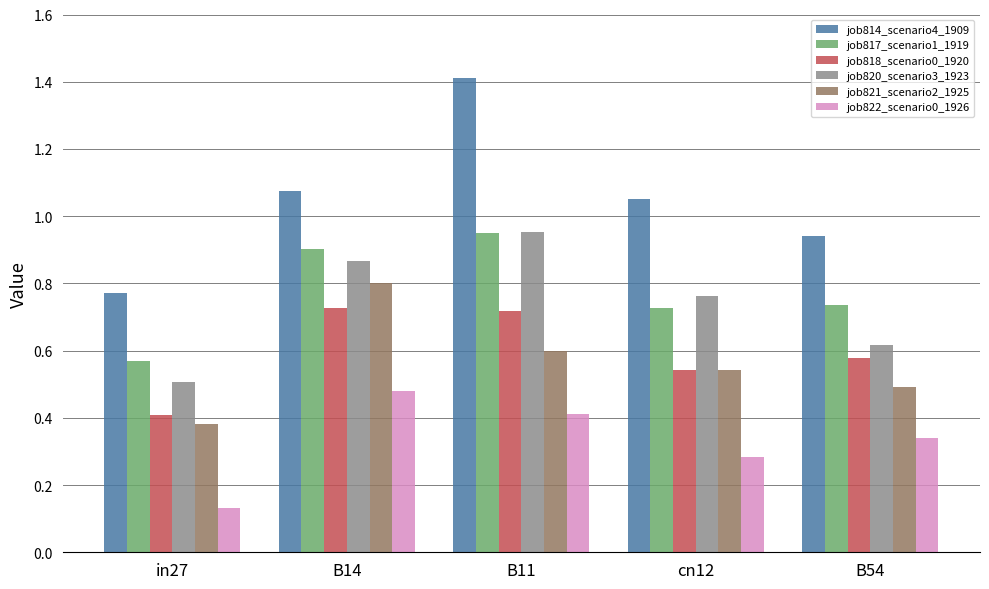

The value of job821_scenario2_1925 at B14 is 0.8. True or false?

True